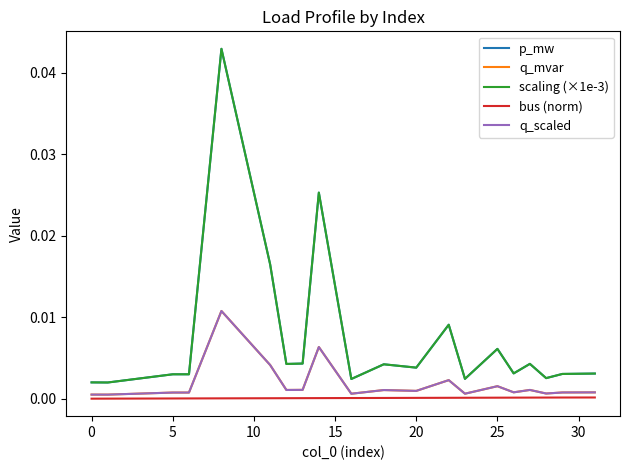

Does the chart display data point markers on the line(s)?

No